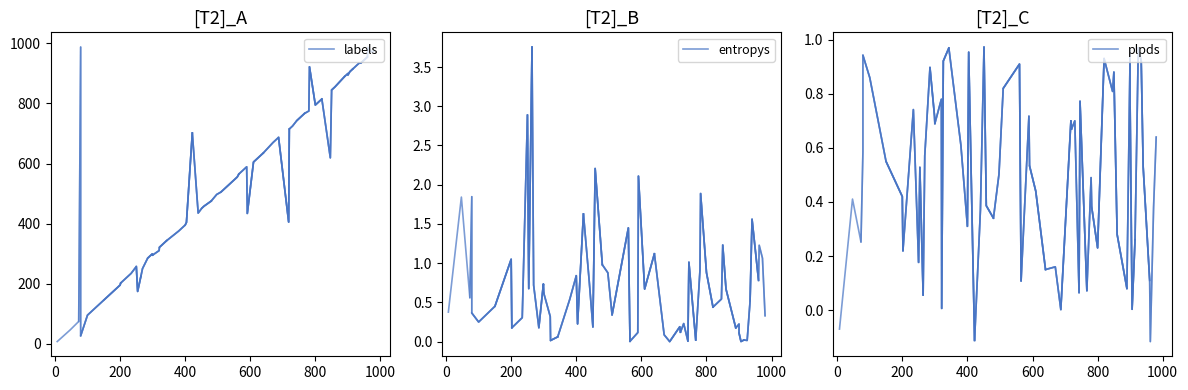

What is the difference between the maximum and minimum values in the labels series?

981.0